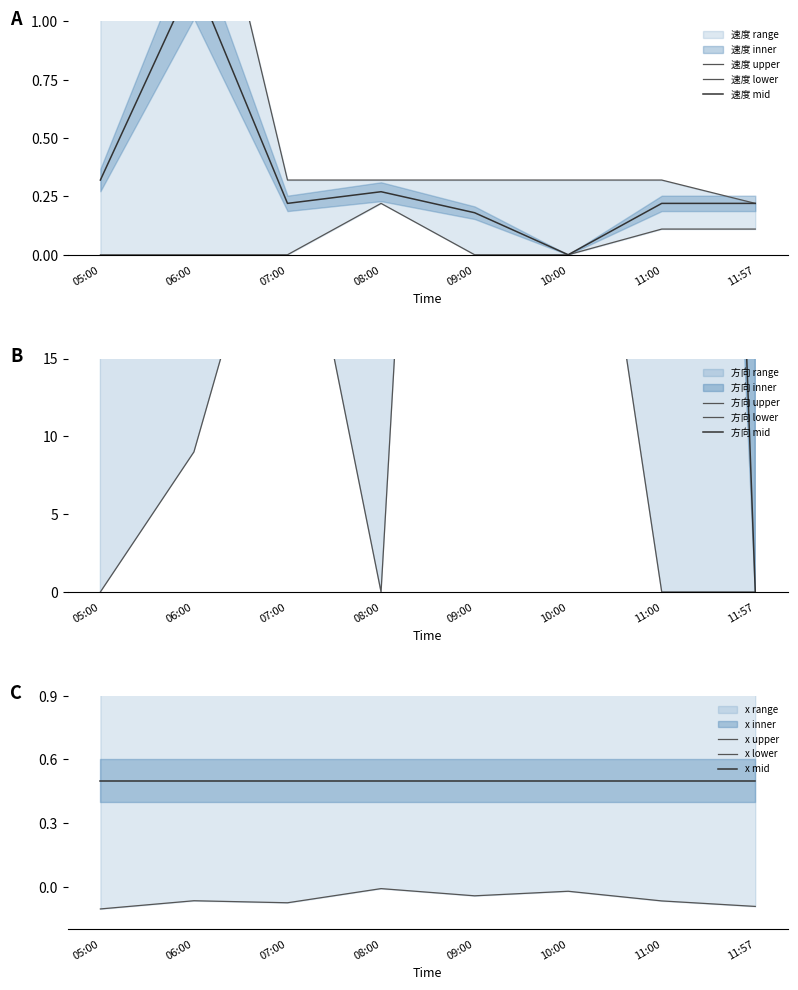

What is the difference between the maximum and minimum values in the 方向_upper series?

247.0